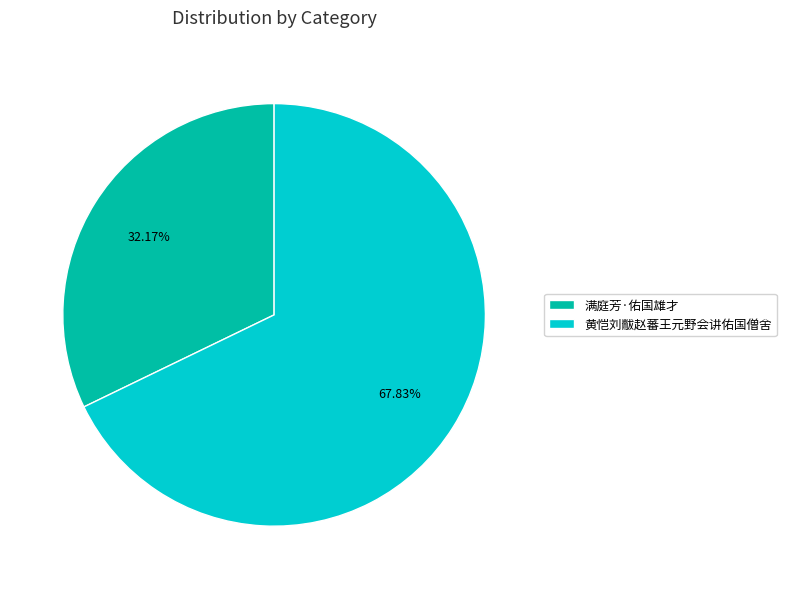

How many segments does this pie chart have?

2